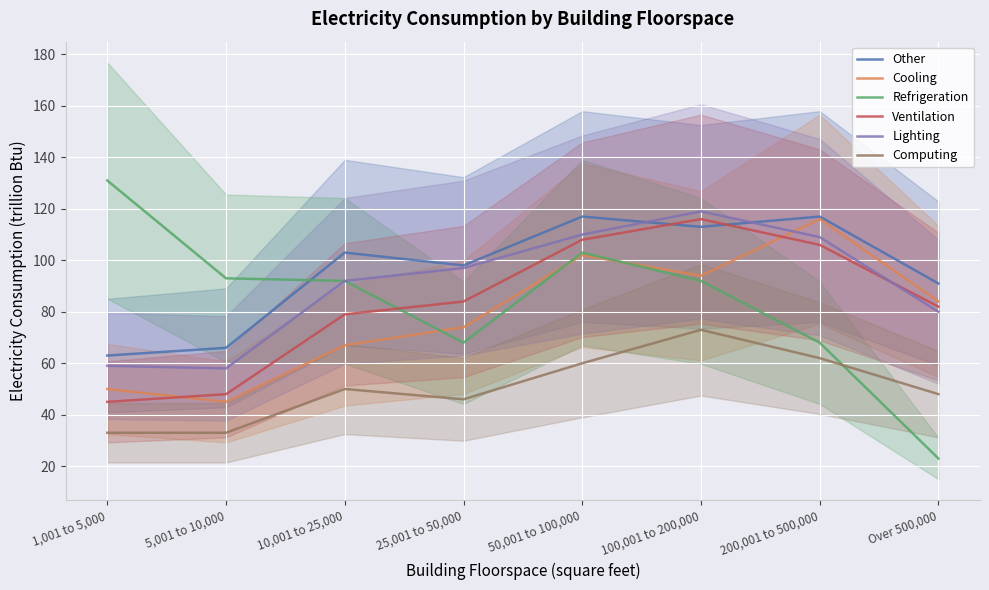

True or false: Computing has a value of 73 at 100,001 to 200,000.

True